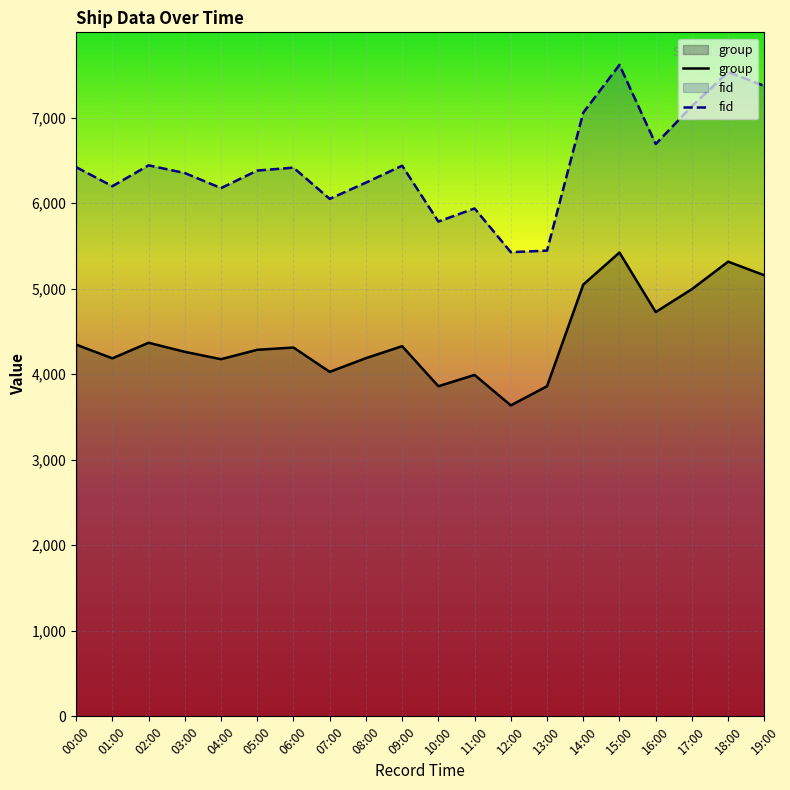

How many values in the group series are below 4311?

10